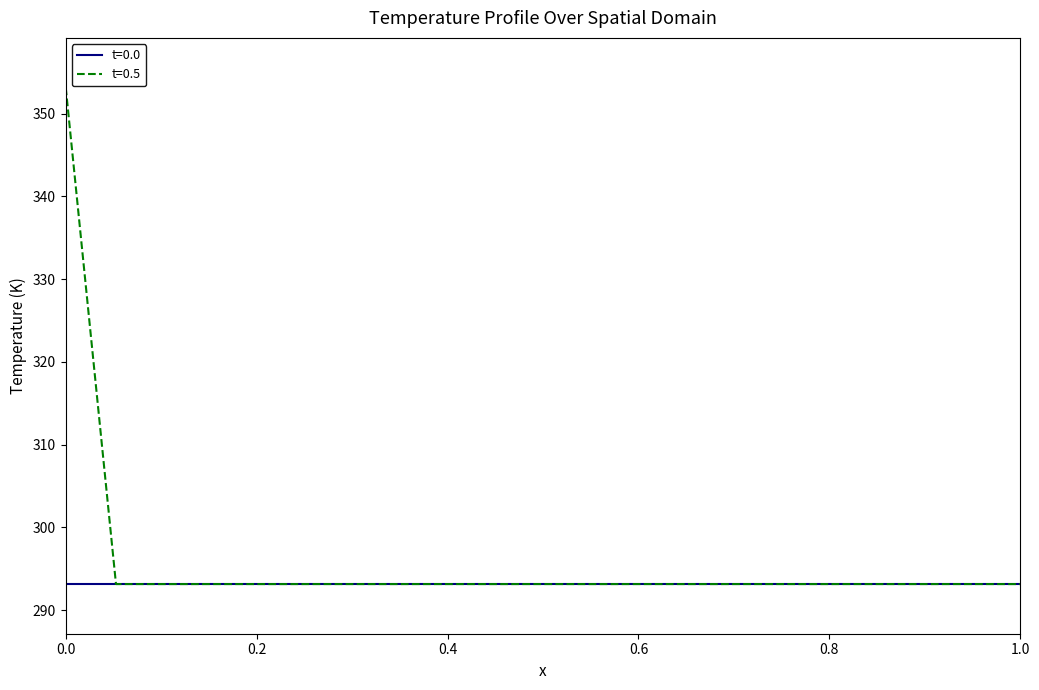

What is the minimum value for t=0.0?

293.2